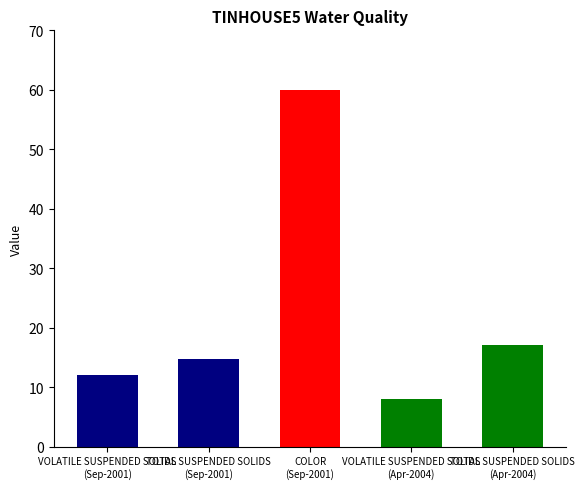

Approximately how many times larger is the value at VOLATILE SUSPENDED SOLIDS
(Apr-2004) compared to TOTAL SUSPENDED SOLIDS
(Sep-2001)?

0.5